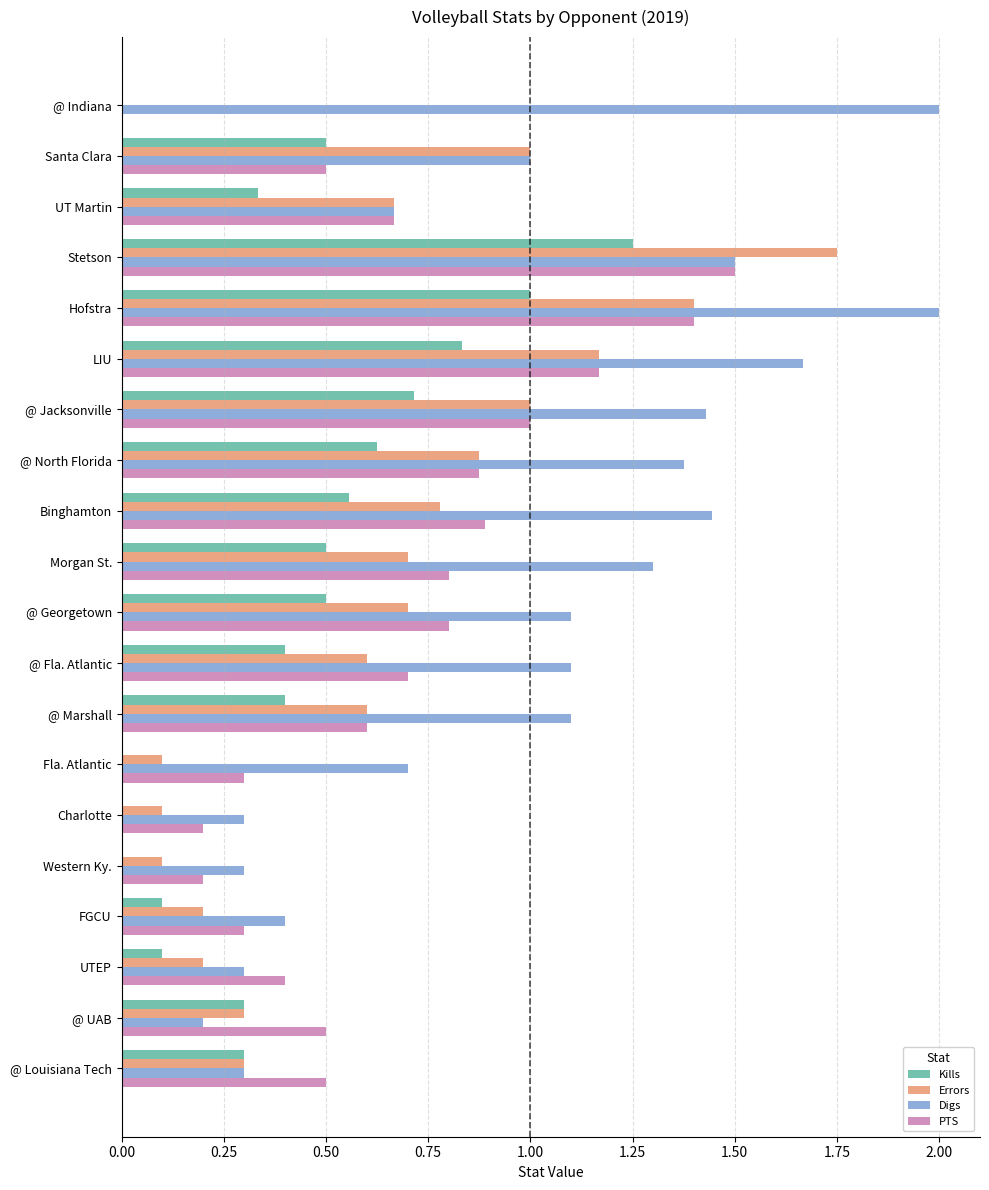

What are all the series names shown in the legend?

Kills, Errors, Digs, PTS